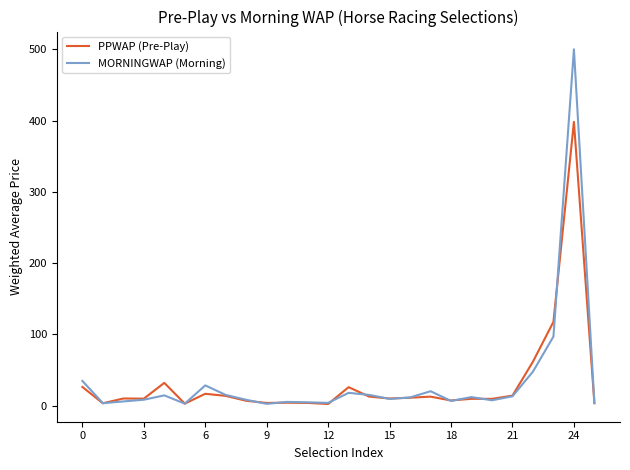

What is the highest value of the PPWAP (Pre-Play) series?

398.2